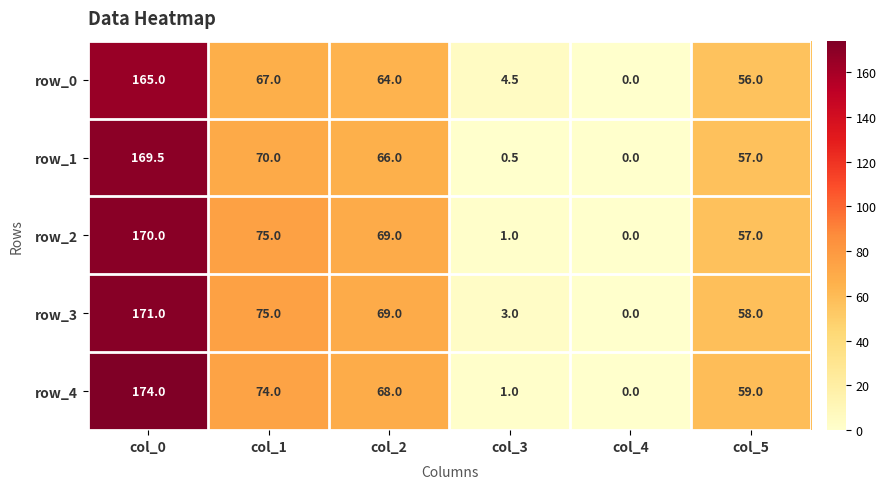

What is the sum of the row_1 values at col_1 and col_3?

70.5